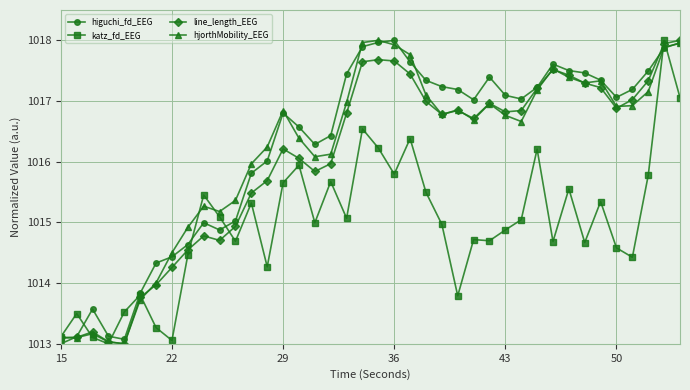

What is the sum of all higuchi_fd_EEG values?

40649.9